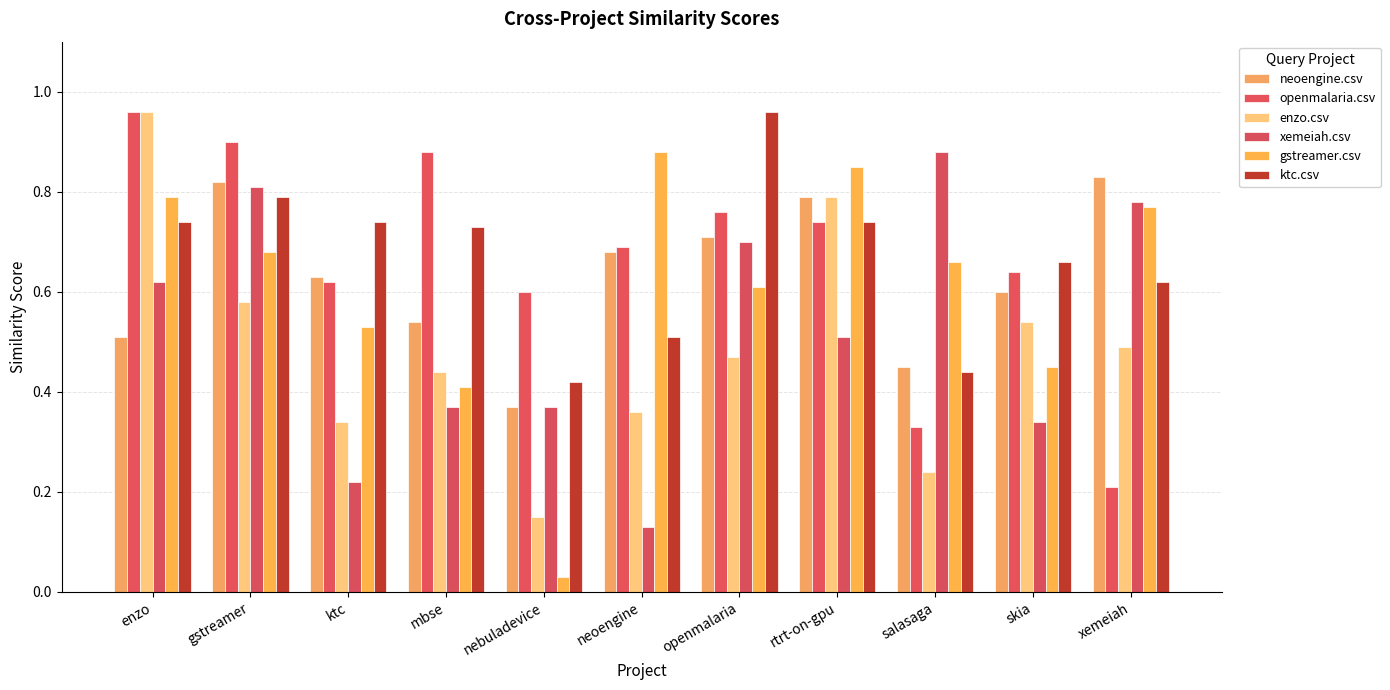

Does the chart contain any negative values?

No